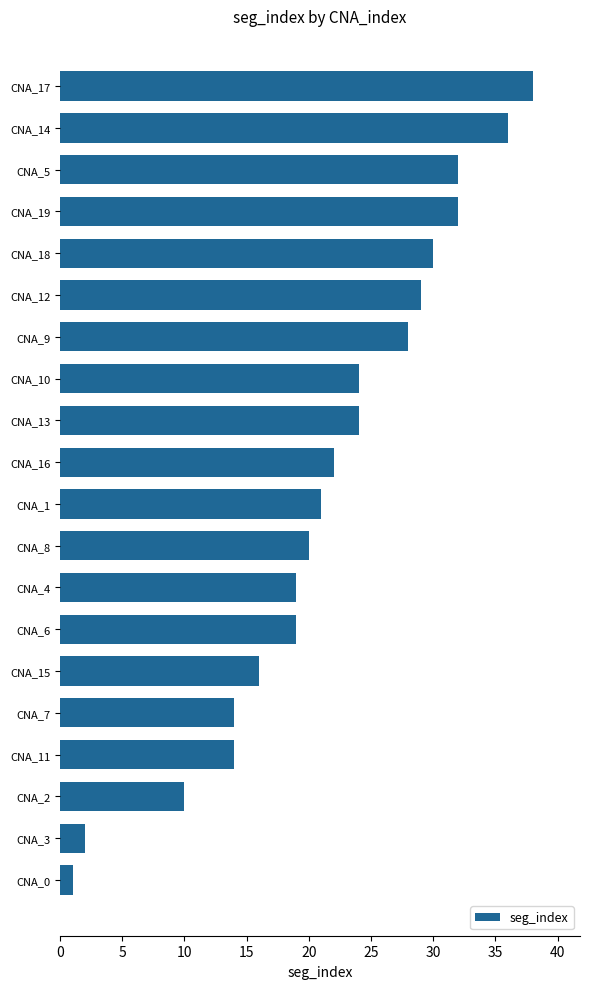

What is the greatest value displayed?

38